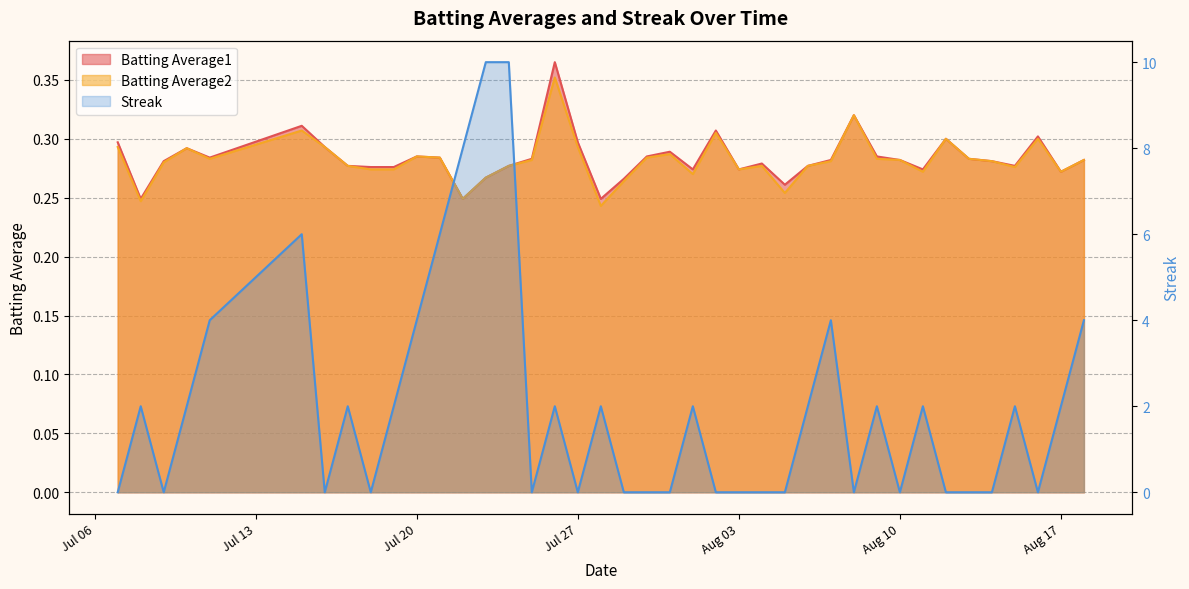

What is the sum of all Batting Average1 values?

11.3